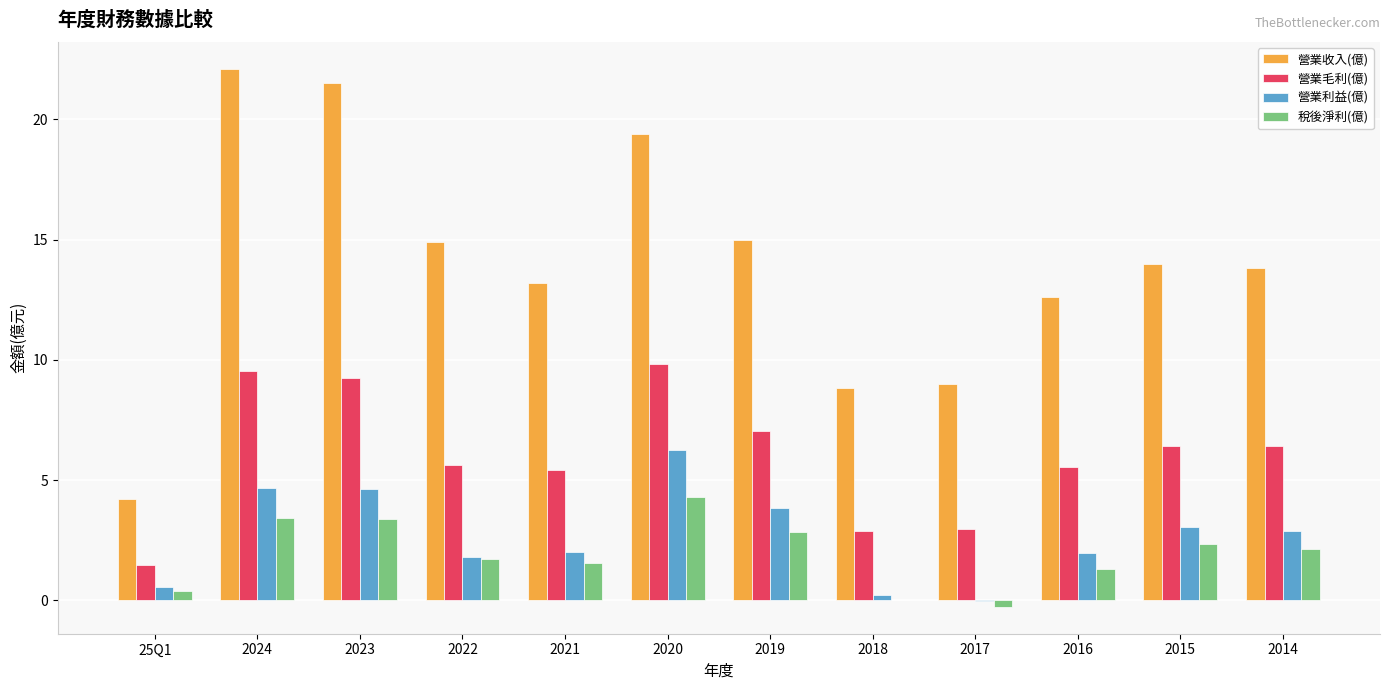

The 營業收入(億) series shows 21.2 at 2015. True or false?

False